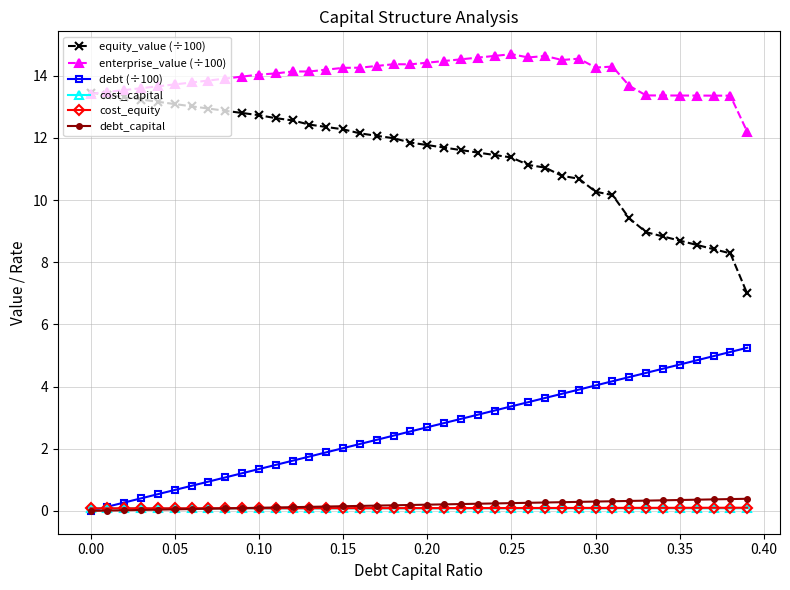

What is the value of the enterprise_value (÷100) point at the 17th from the left?

14.3